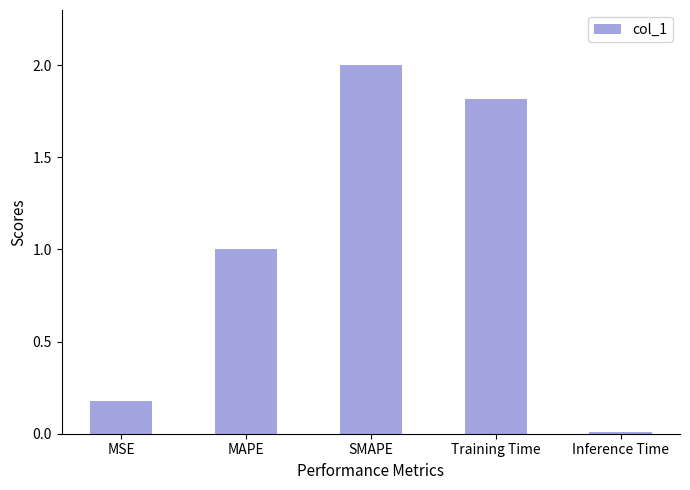

At which label is the value closest to 1?

MAPE